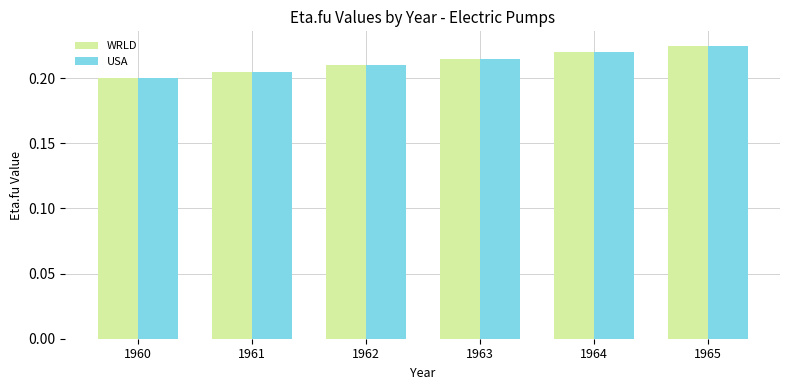

How many USA values are between 0 and 1?

6